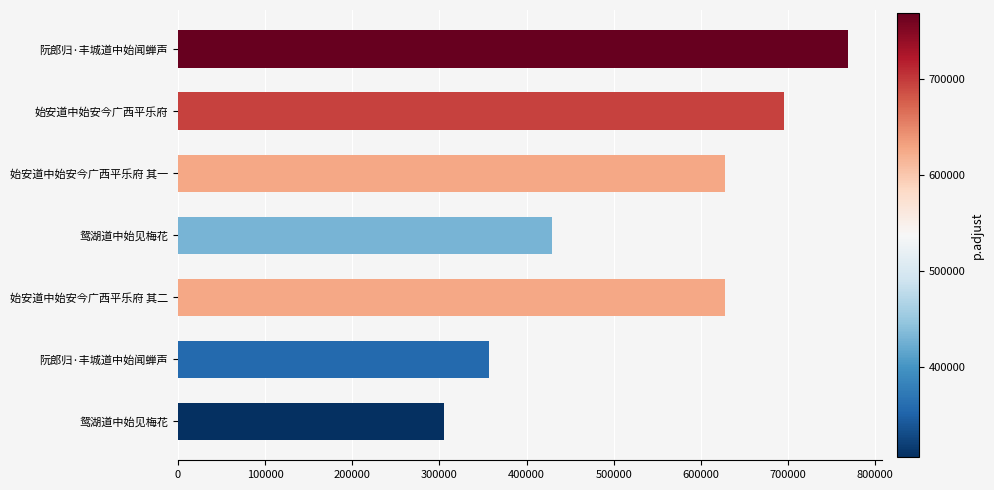

Does the chart contain stacked bars?

No